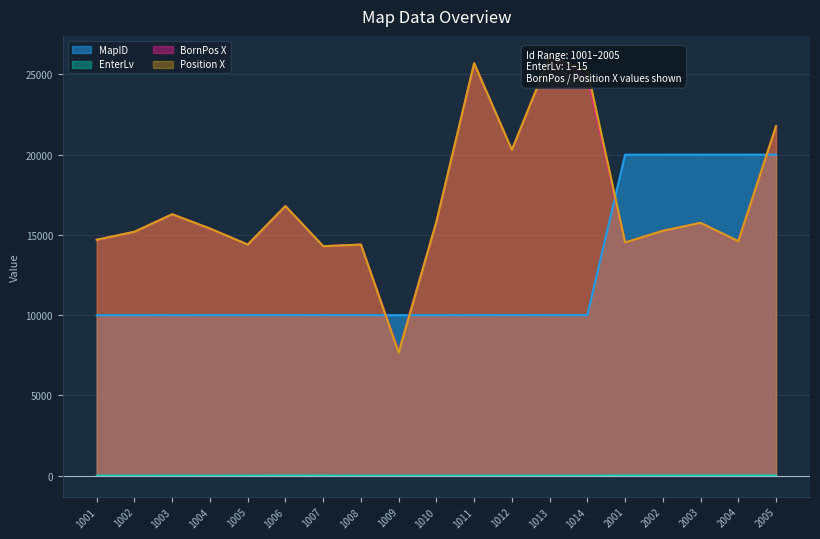

Is it true that MapID equals 10004 at 1004?

True